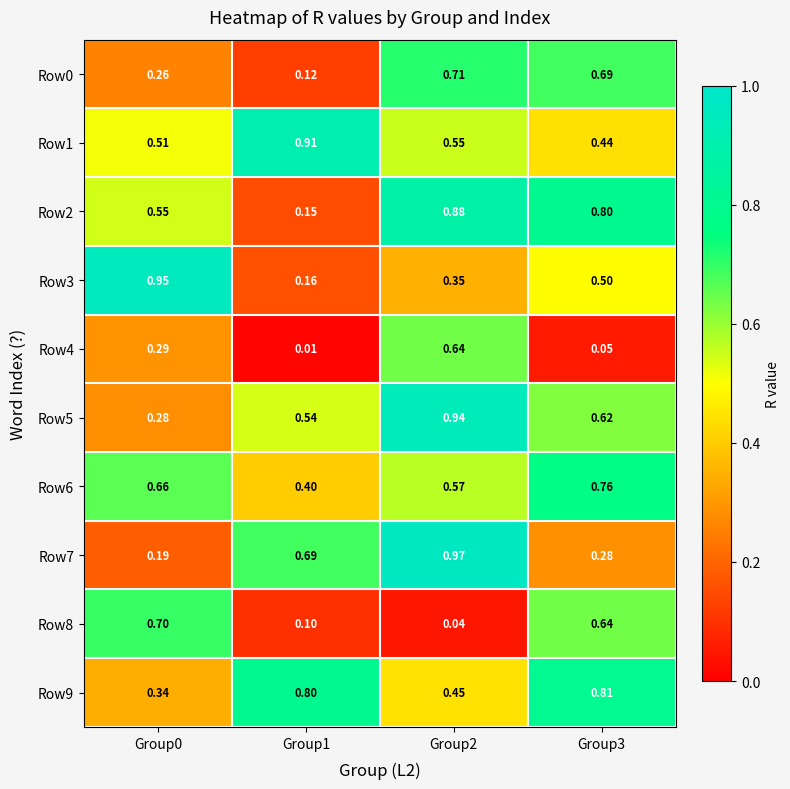

Which series has the largest range (max minus min)?

Row3